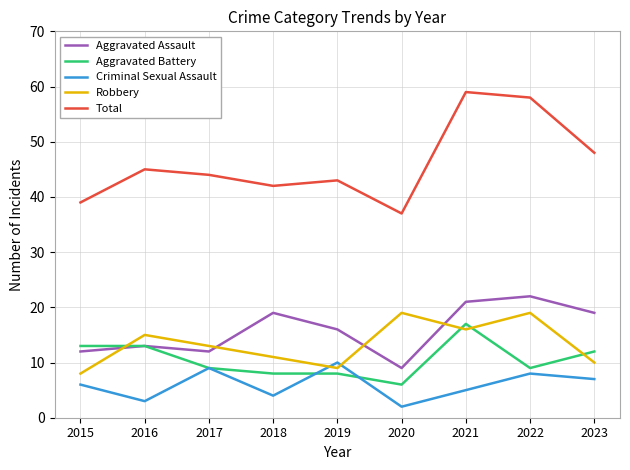

What is the difference between the maximum and minimum values in the Aggravated Battery series?

11